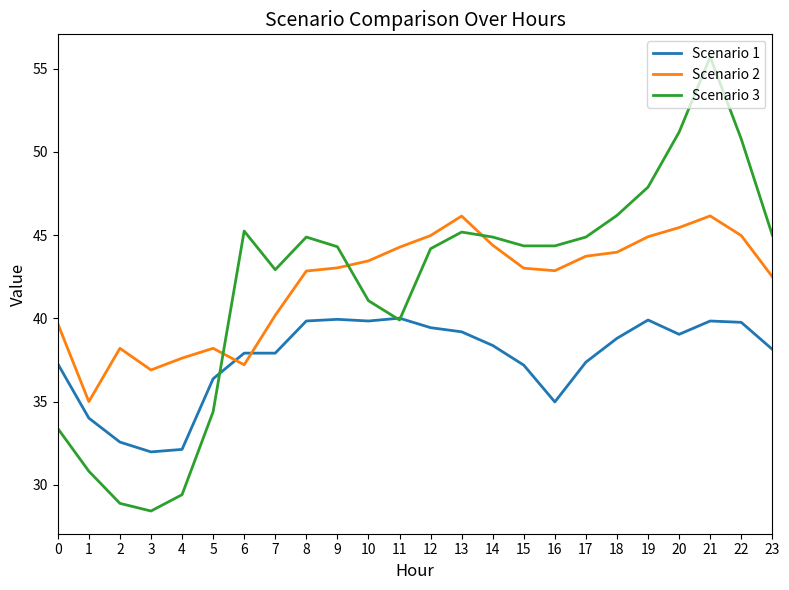

Which series changed the most between 2 and 17?

Scenario 3